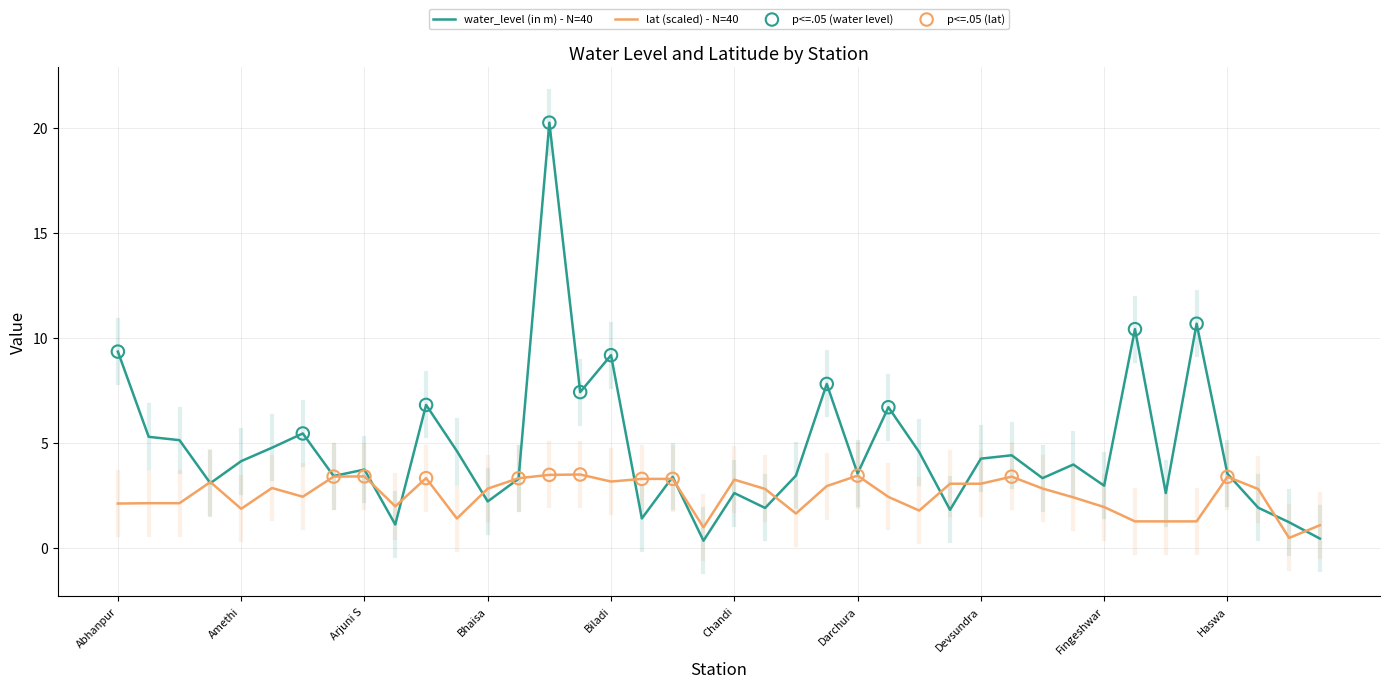

Which series has the largest total across all categories?

water_level (in m) - N=40